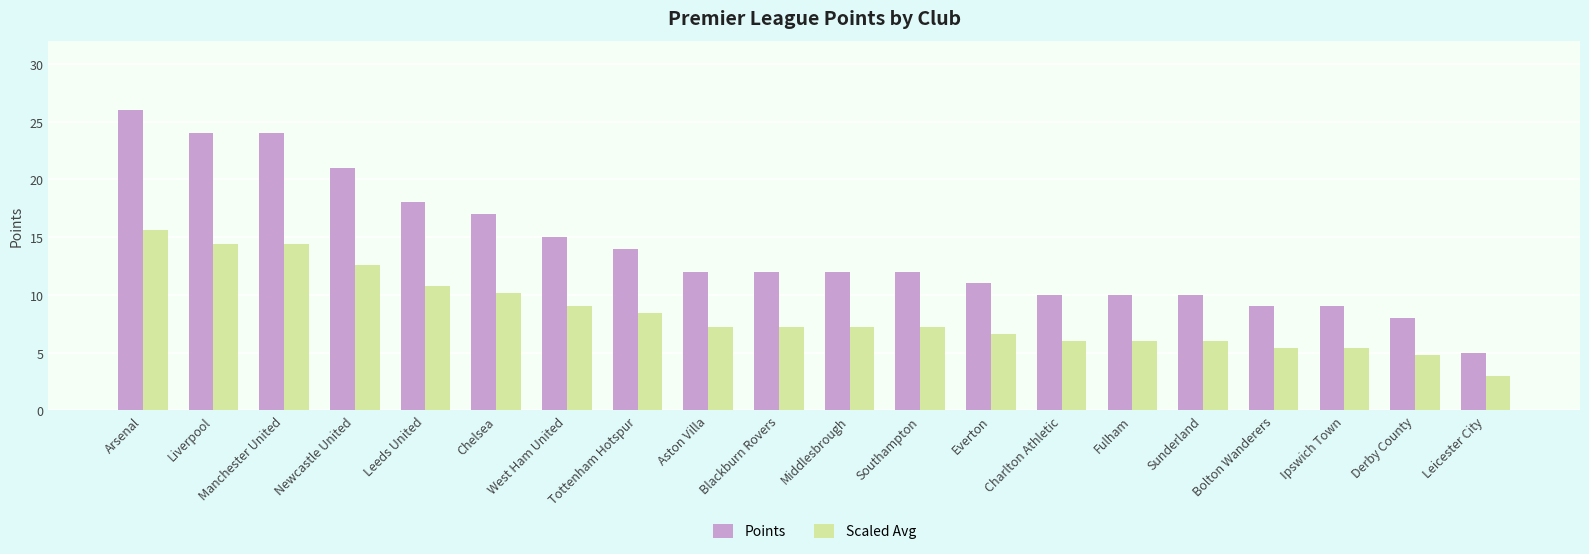

What is the sum of all Scaled Avg values?

167.4